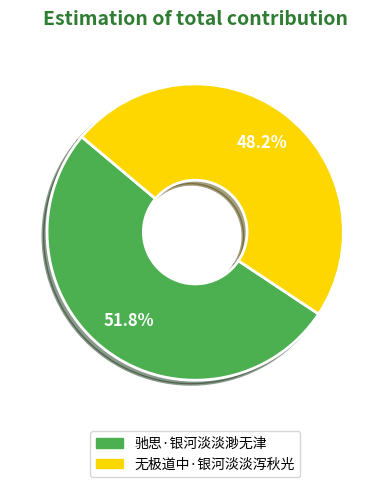

Approximately how many times larger is the value at 无极道中·银河淡淡泻秋光 compared to 驰思·银河淡淡渺无津?

0.9